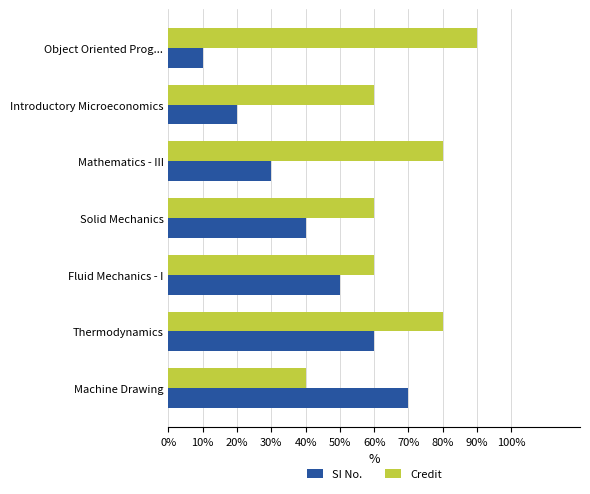

Rank the series by their average value, from lowest to highest.

SI No., Credit